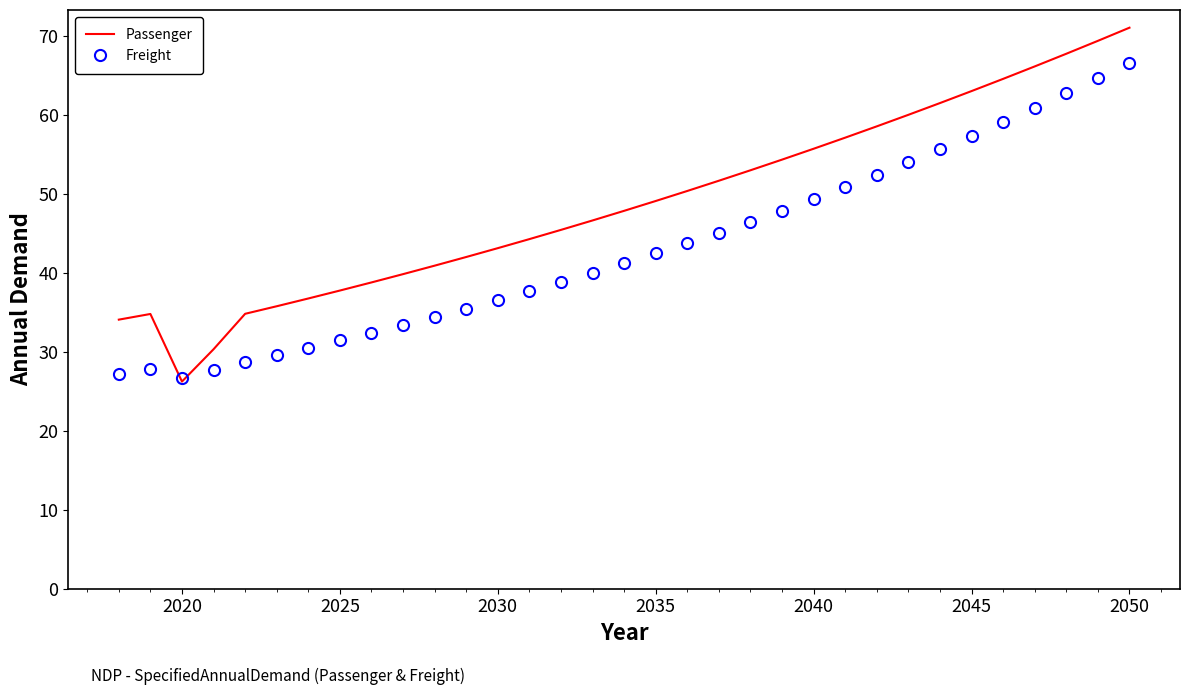

In Freight, how many points are lower than both neighbors (excluding endpoints)?

1